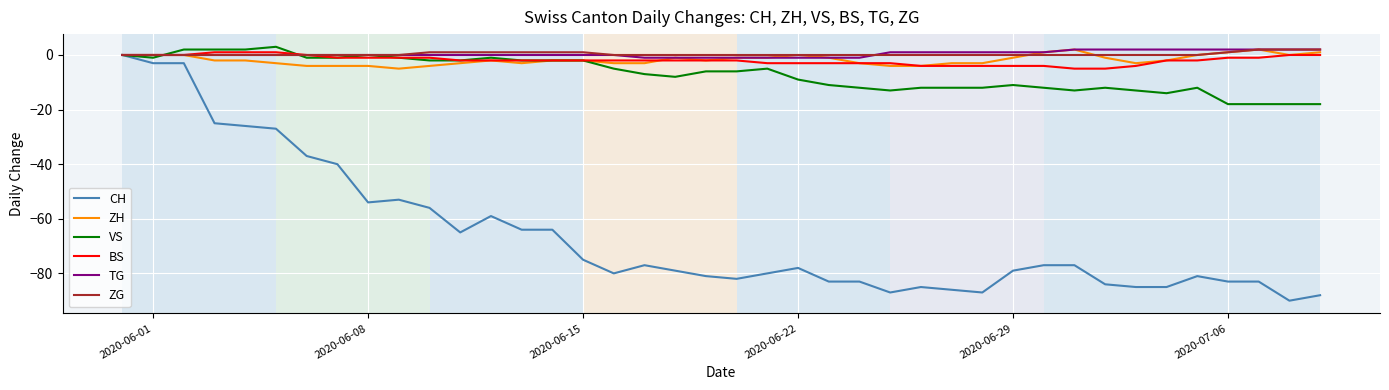

What is the maximum value shown in the chart?

3